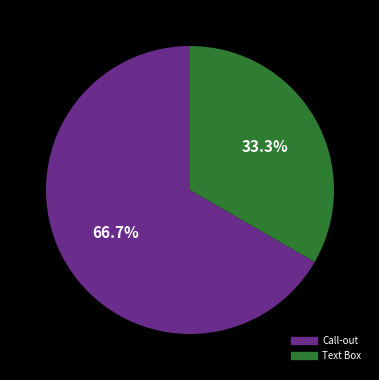

Is there a majority slice in this chart?

Yes